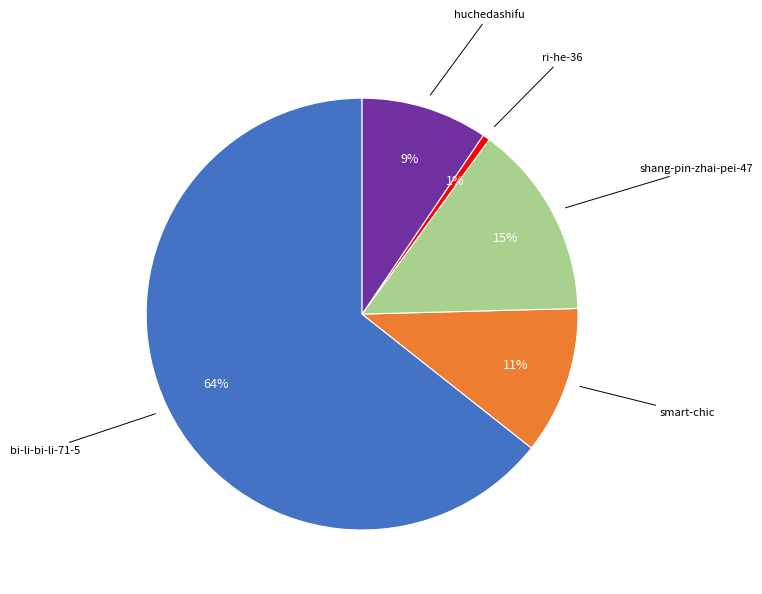

Is there any slice that represents more than half of the pie?

Yes